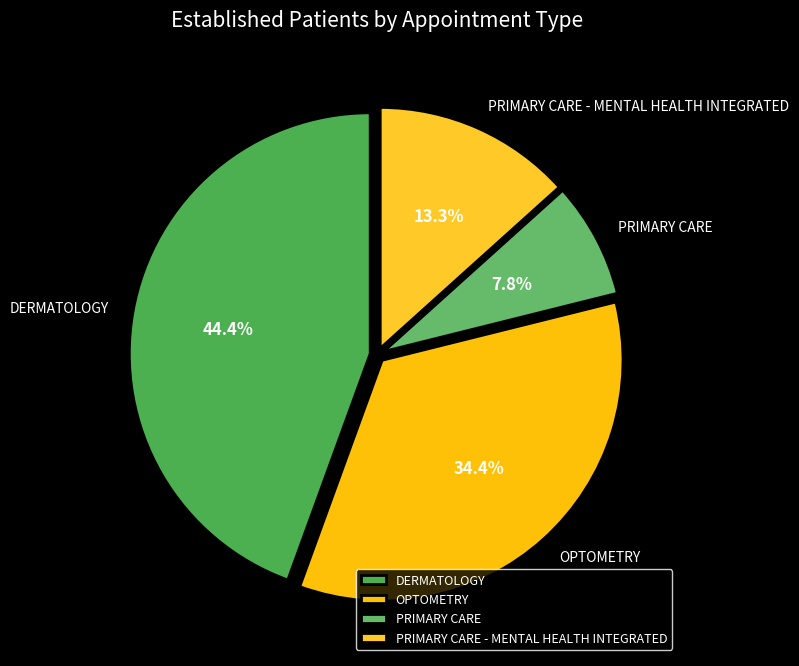

True or false: PRIMARY CARE accounts for 8% of the total.

True